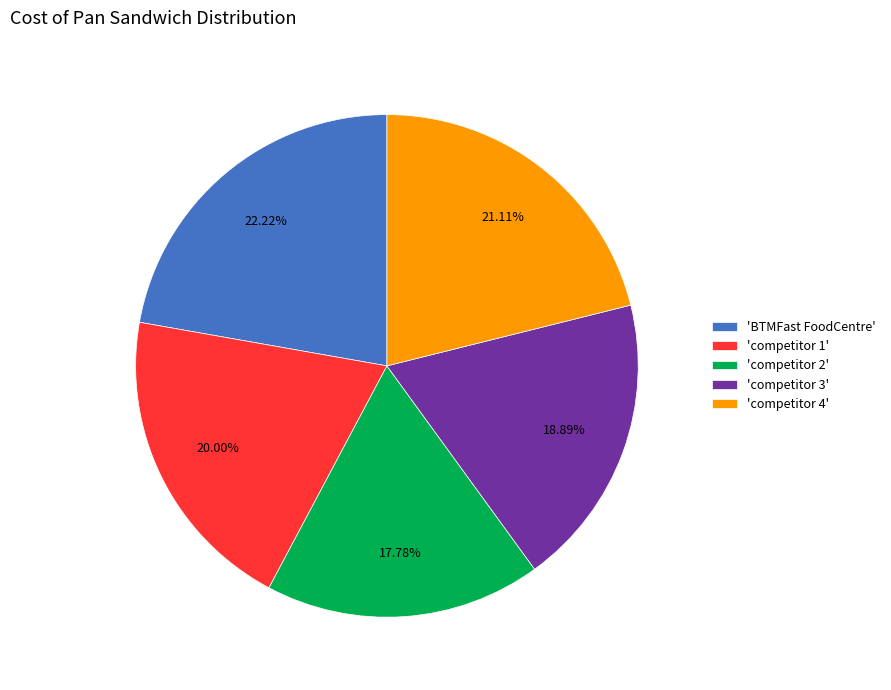

What is the ratio of the value at 'competitor 2' to the value at 'BTMFast FoodCentre'?

0.8